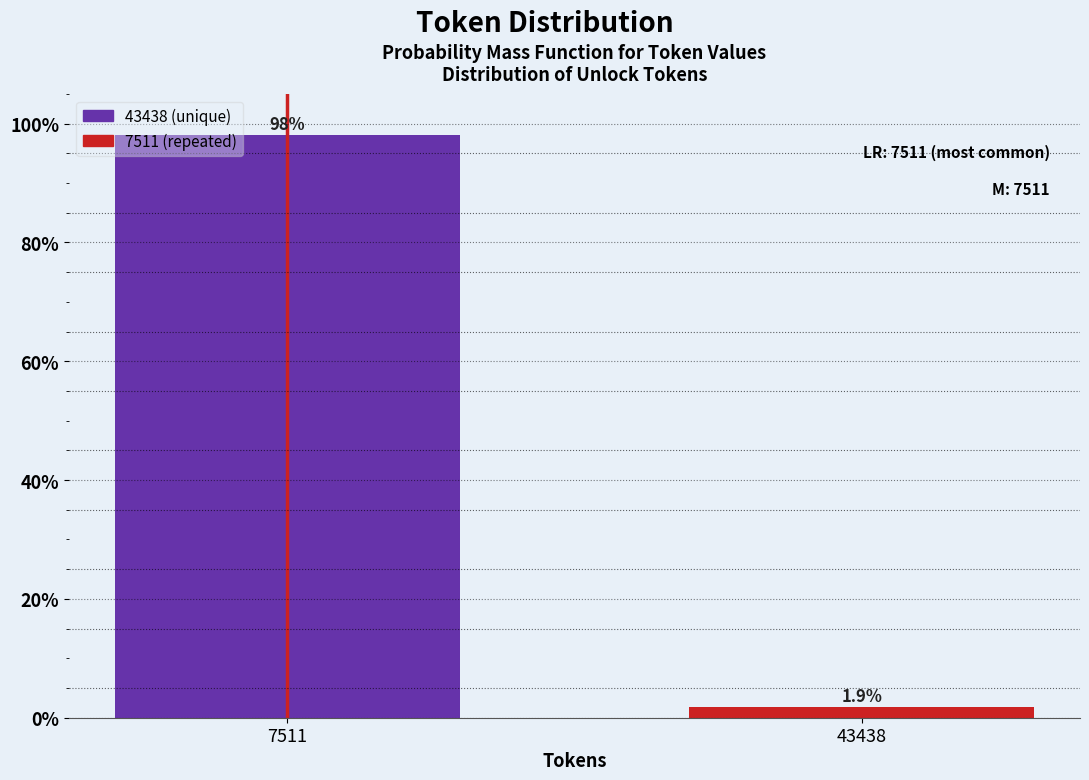

Reading left to right, list all the values displayed in this chart.

7511=98.1	43438=1.9